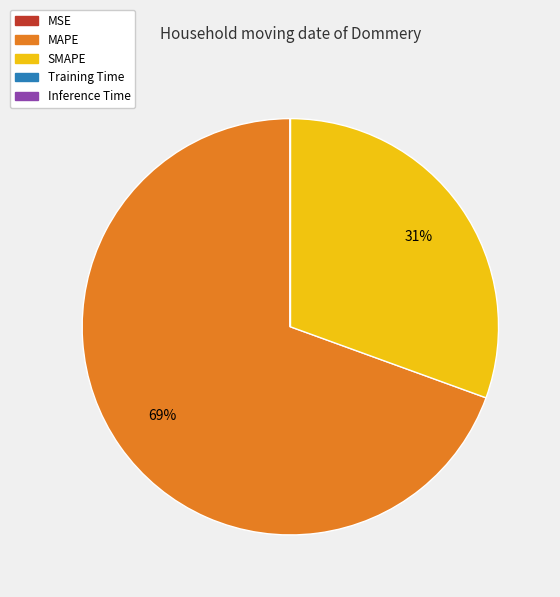

To the nearest percent, what is the difference between the largest and smallest slice percentages?

69%